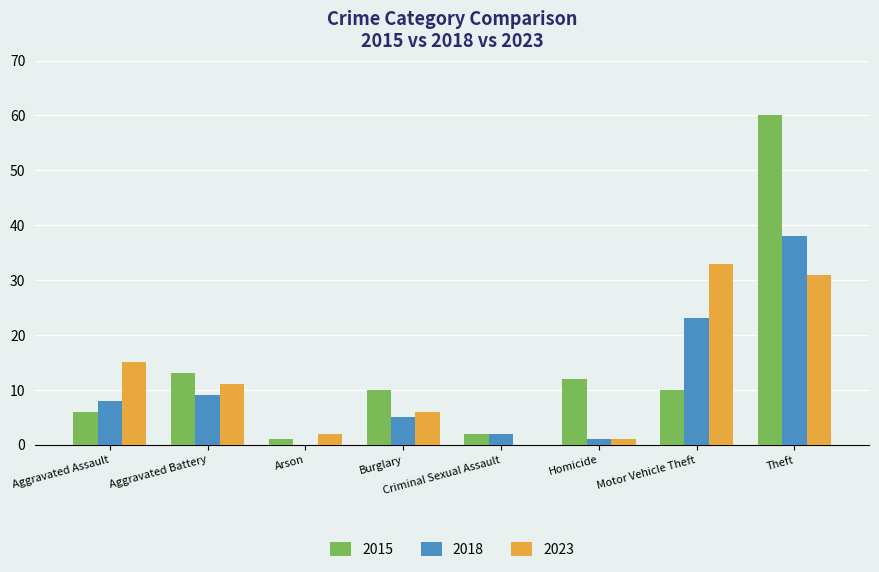

Which series has the widest spread of values?

2015